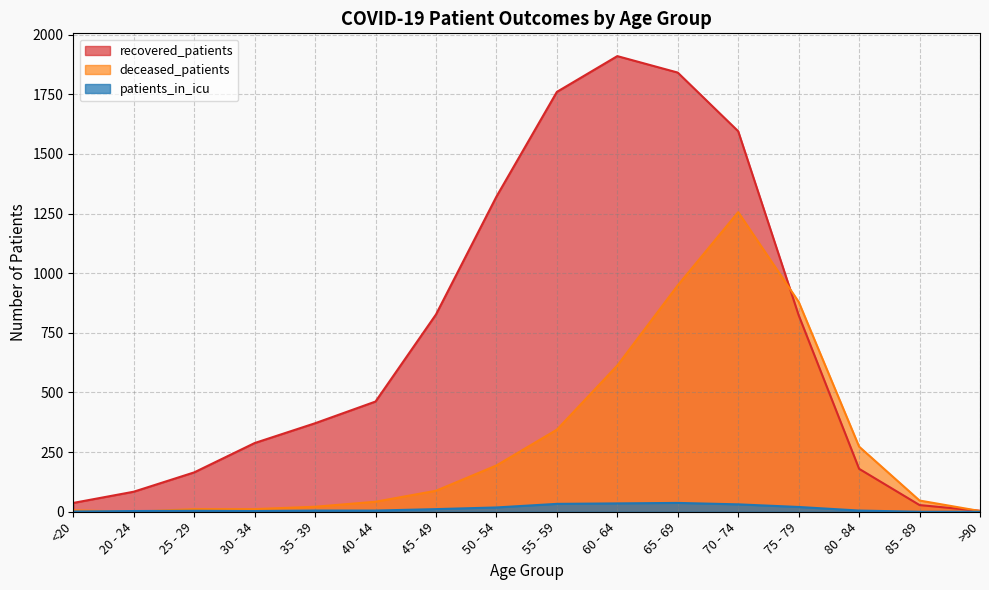

What is the difference between the recovered_patients values at 70 - 74 and <20?

1558